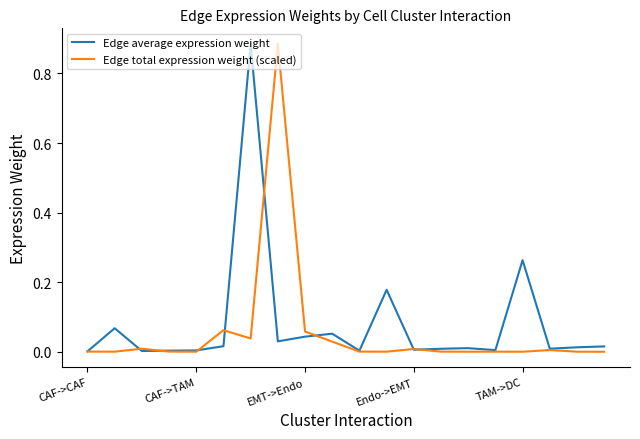

Does the chart display data point markers on the line(s)?

No